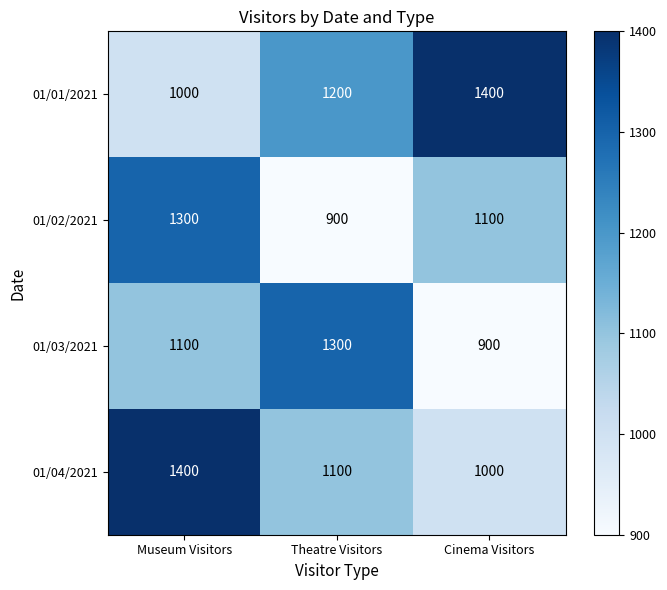

List the labels in order of 01/03/2021 value, largest first.

Theatre Visitors, Museum Visitors, Cinema Visitors